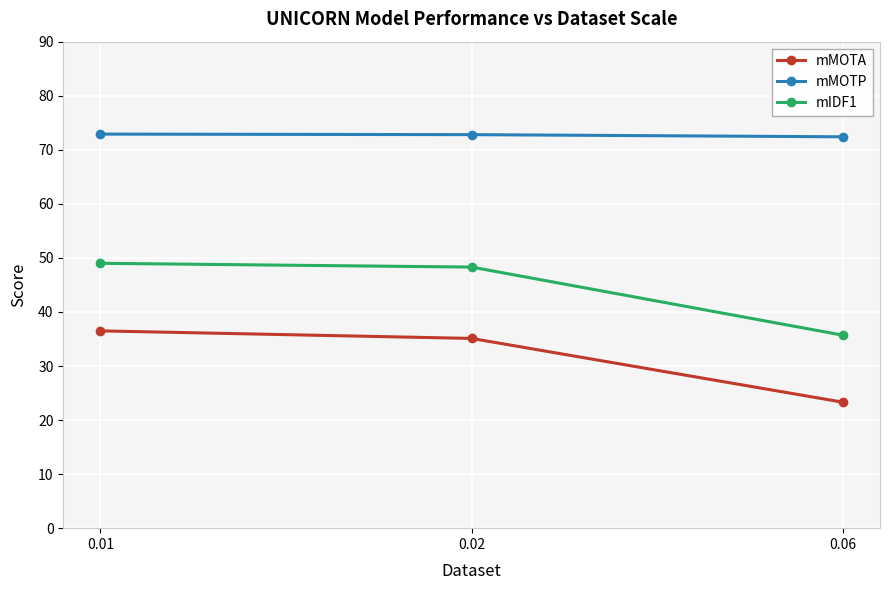

Between 0.01 and 0.06, which series saw the biggest shift?

mIDF1